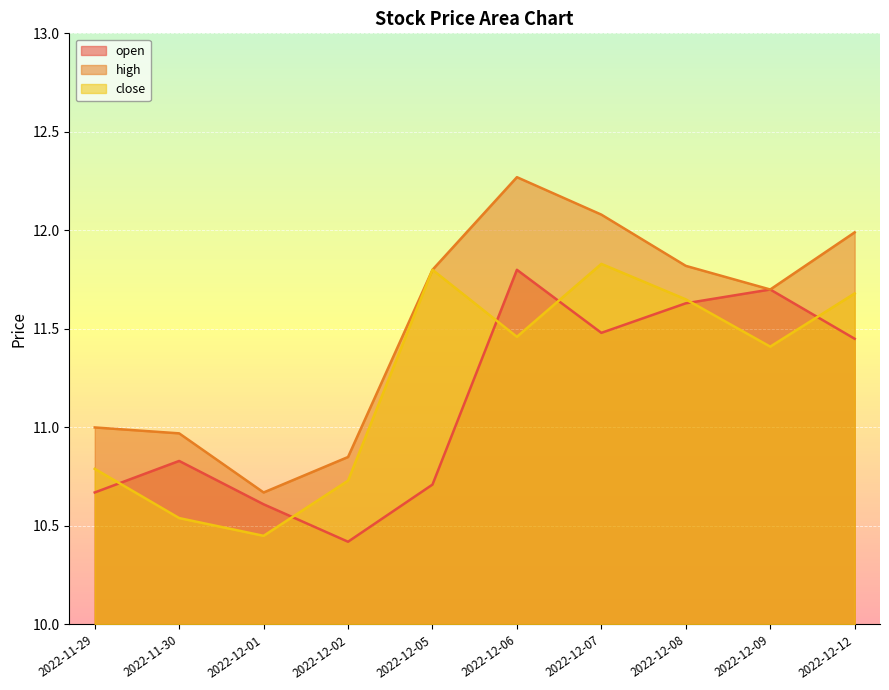

What is the lowest value of the open series?

10.4